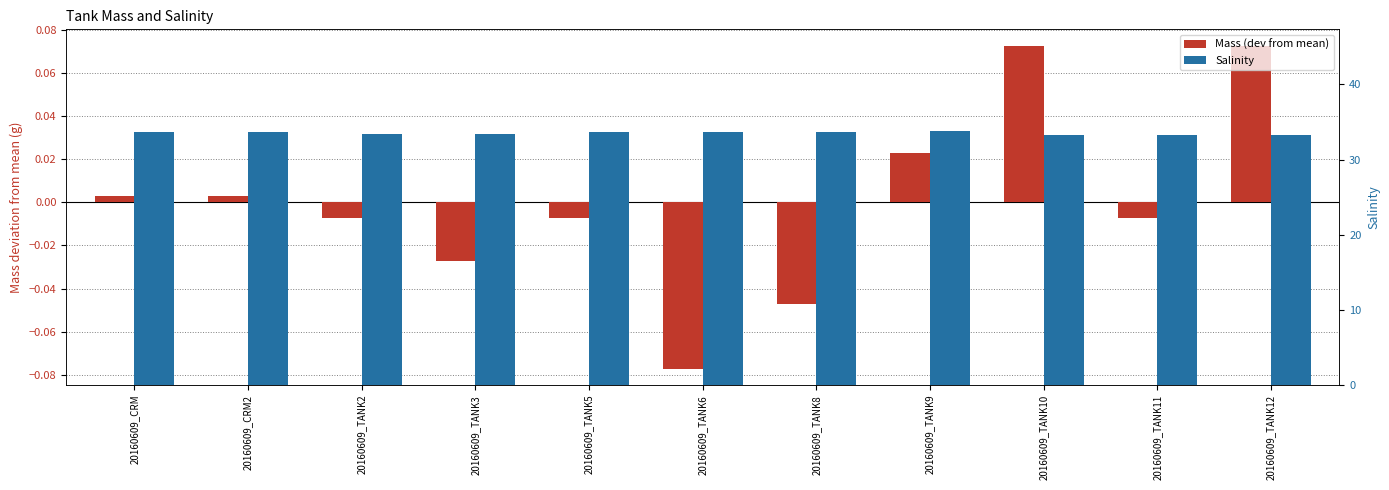

What is the label of the 5th bar from the left?

20160609_TANK5